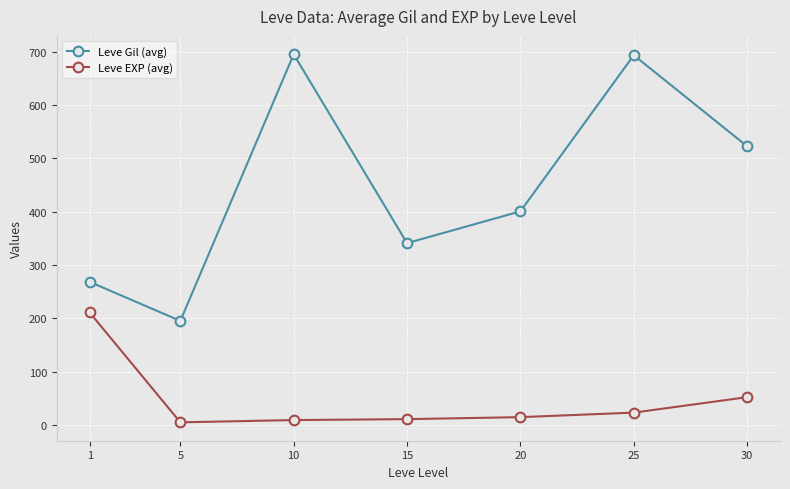

What is the value of the Leve EXP (avg) point at the 7th from the left?

52.0